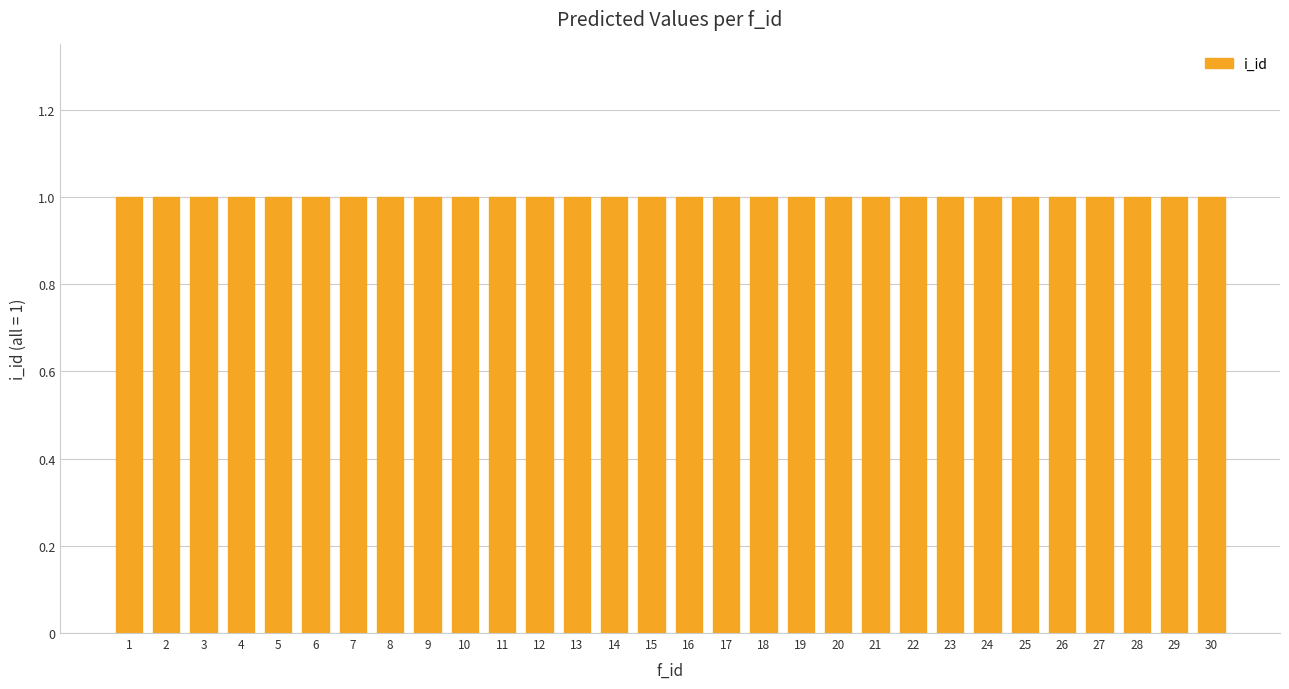

Where is the data nearest to the value 0?

1